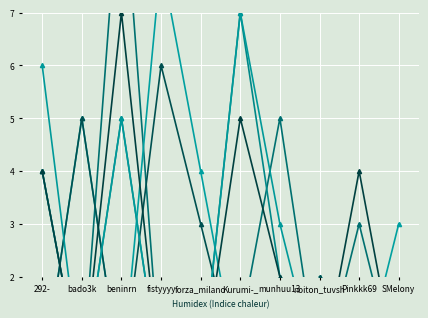

Is this an area chart (filled region under the line)?

No